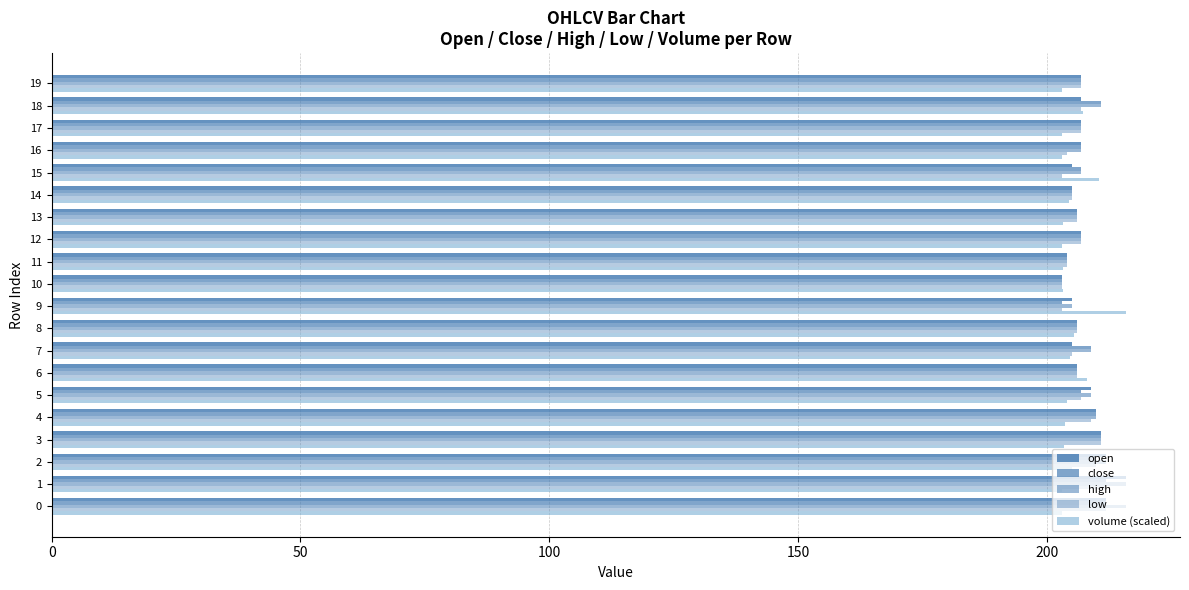

Count the number of categories in the chart.

20